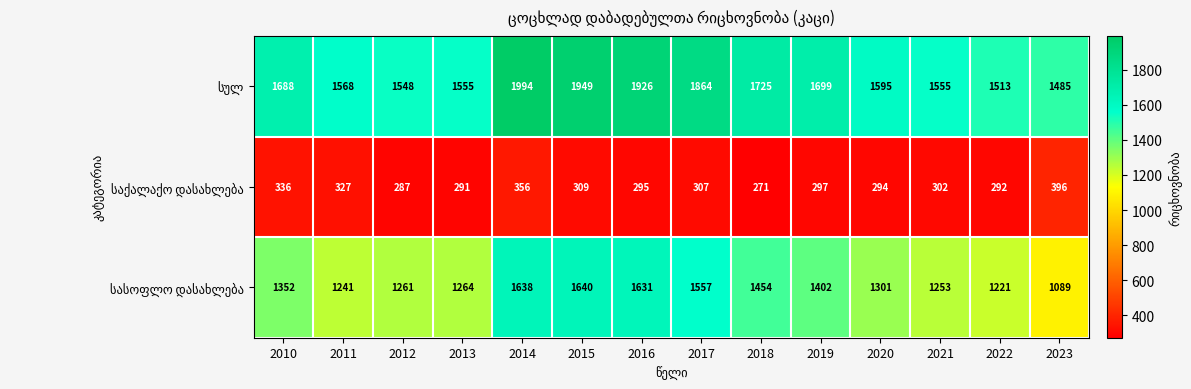

At which category is the sum across all series the highest?

2014